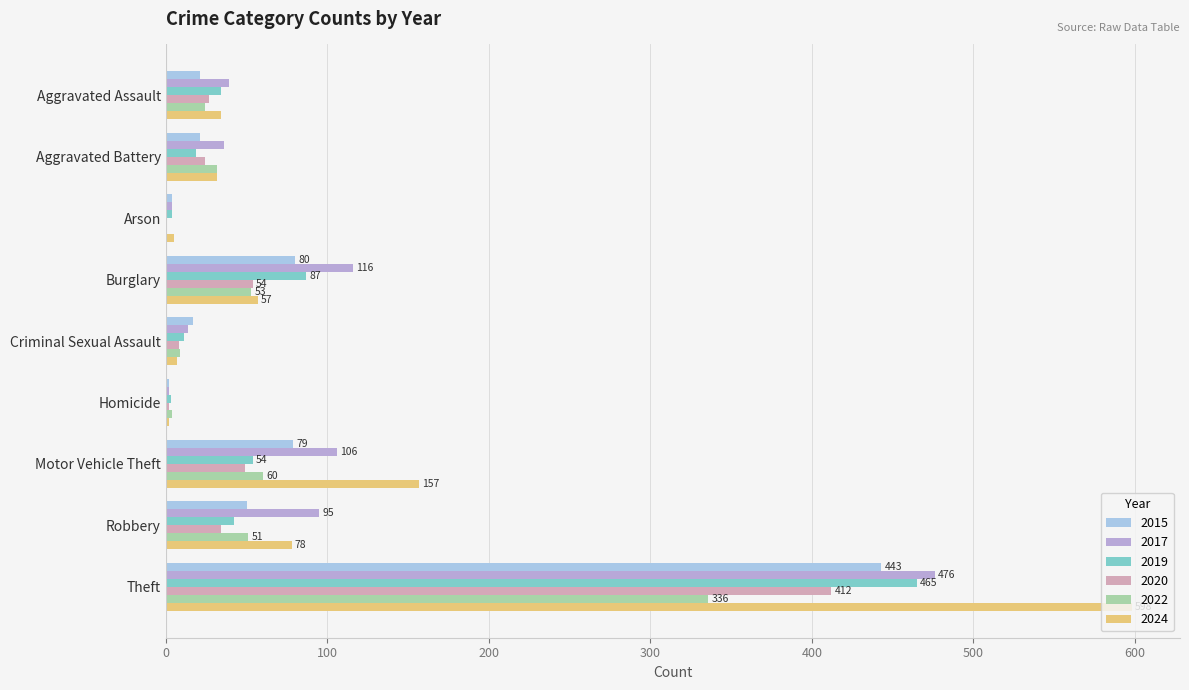

How many series are shown in this chart?

6